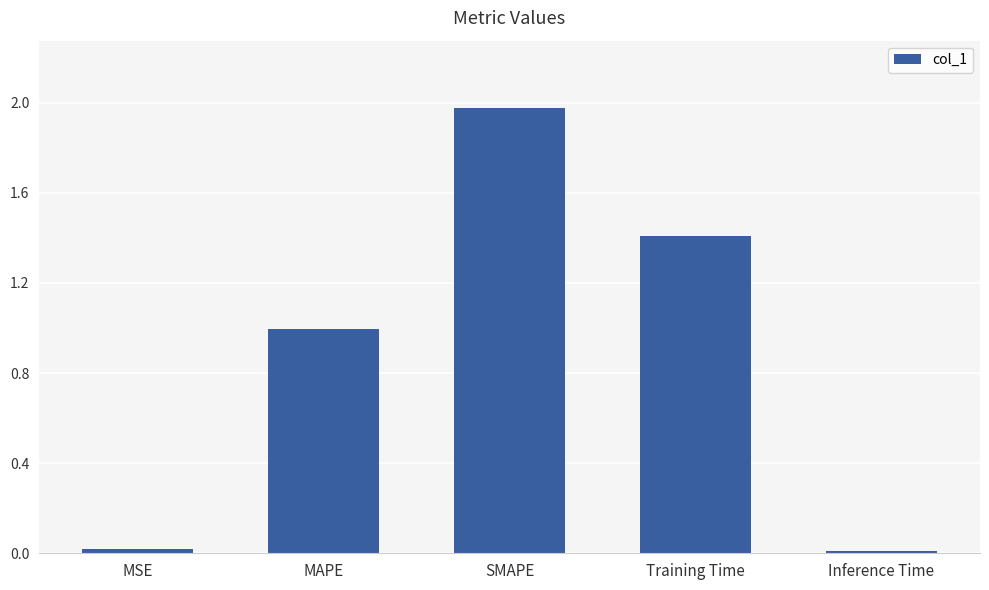

The chart shows a value of 1.4 at Training Time. True or false?

True